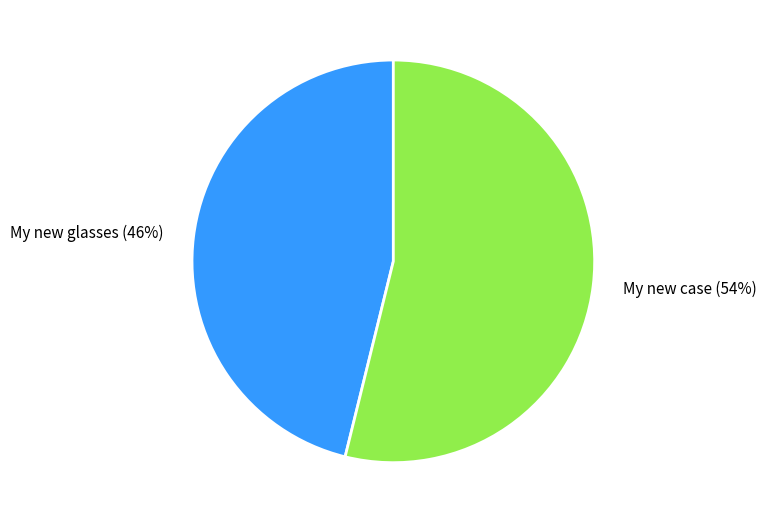

How many segments does this pie chart have?

2